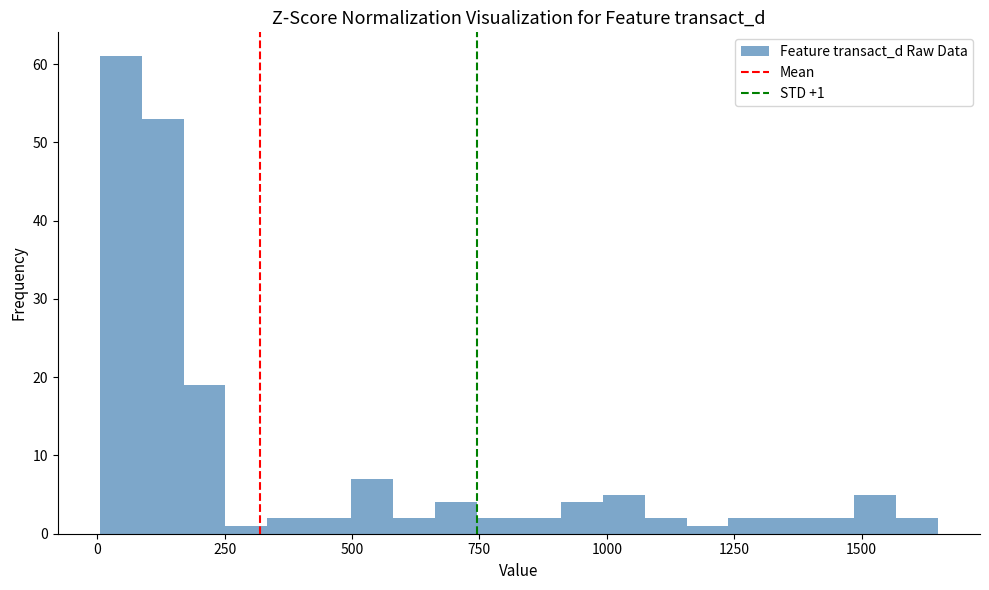

Around what value on the x-axis is the tallest bar? Give the approximate position of its centre, as read against the axis.

50